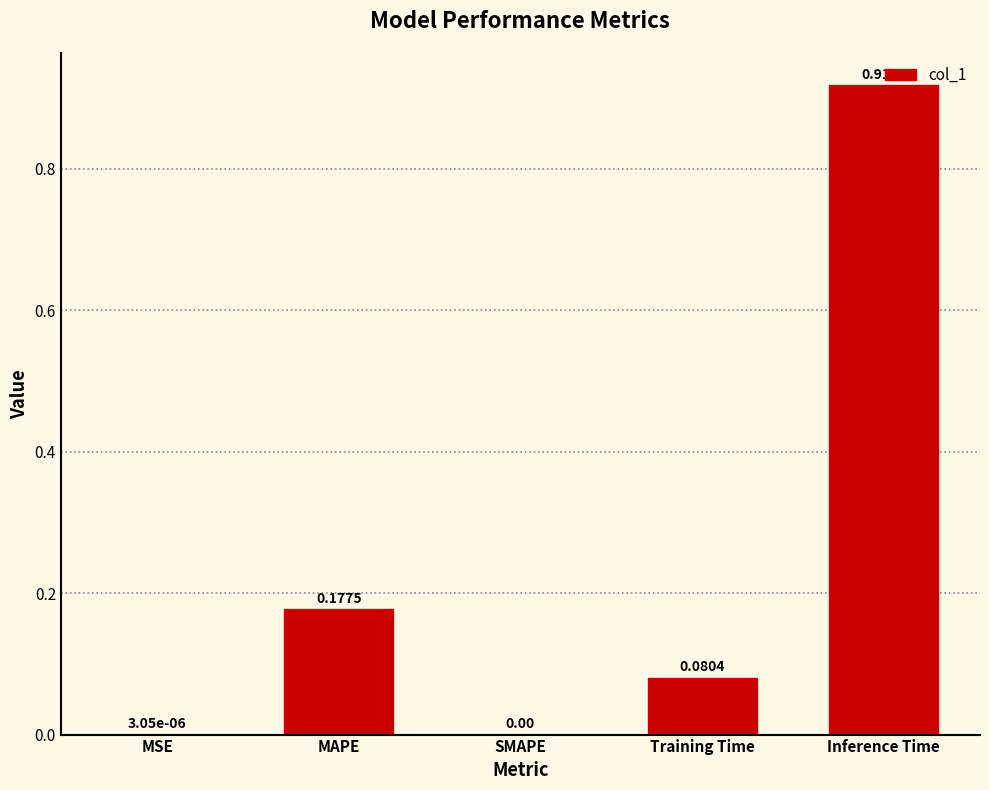

What is the change in value from Training Time to Inference Time?

+0.8